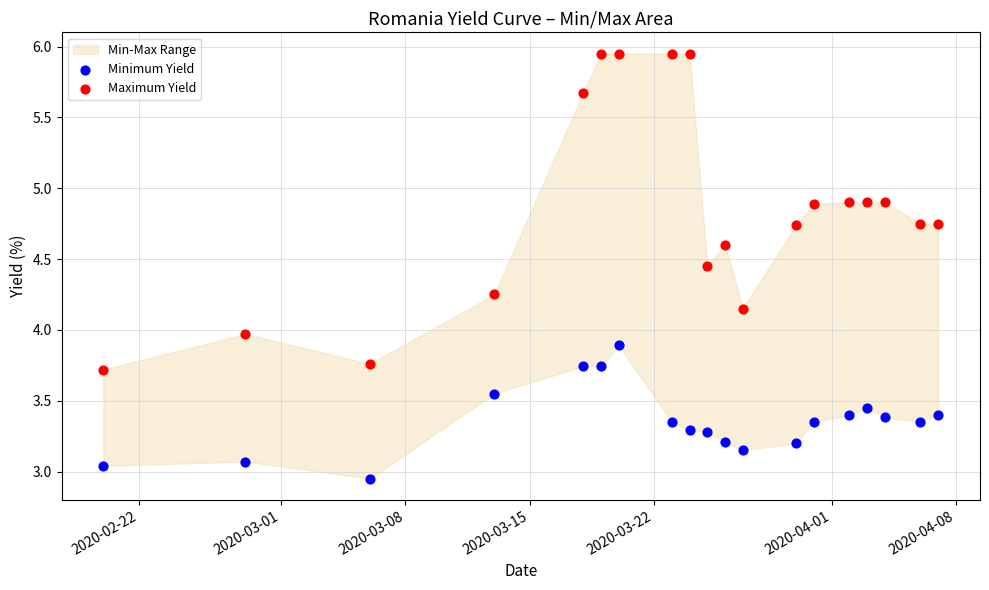

What is the X range (max minus min) for the scatter plot?

47.0